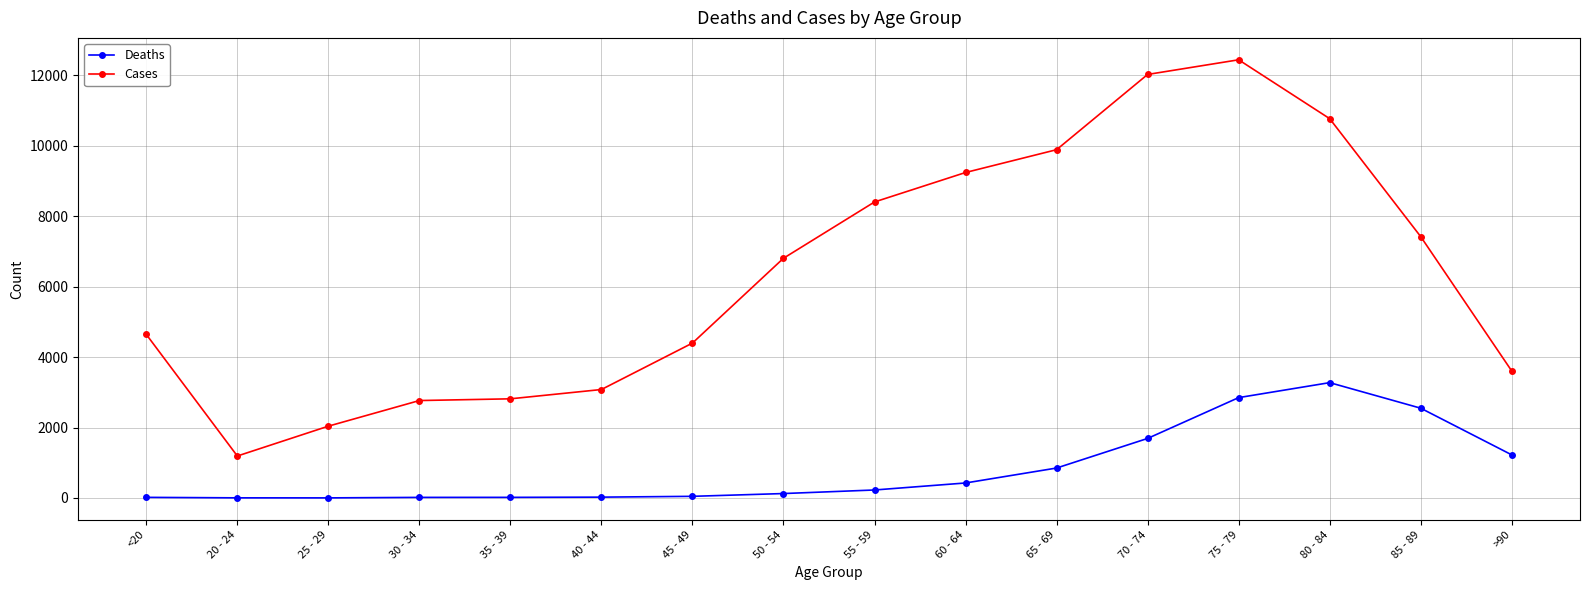

Does the chart have visible grid lines?

Yes